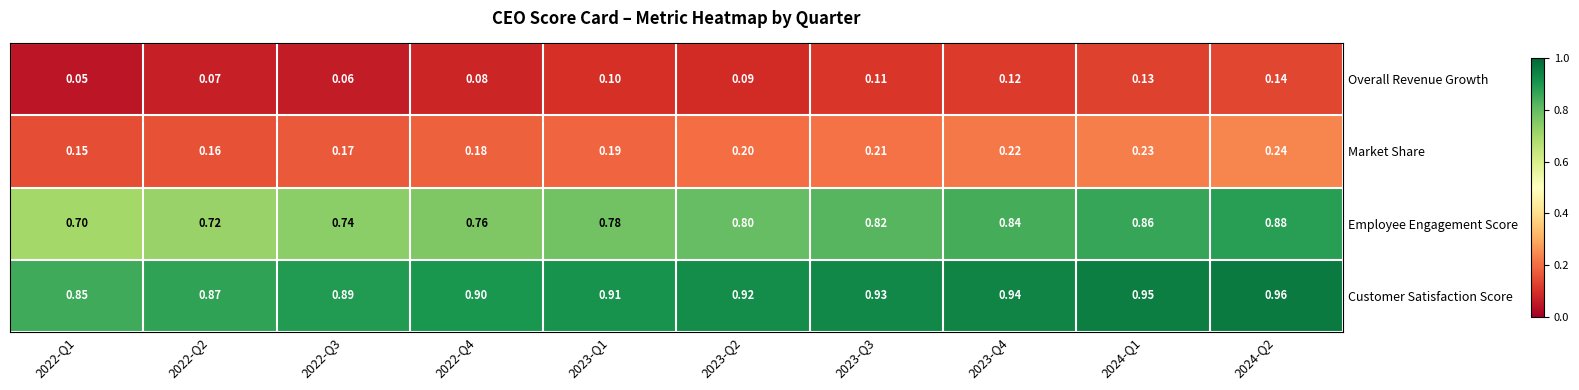

List the series in order of their peak value, lowest first.

Overall Revenue Growth, Market Share, Employee Engagement Score, Customer Satisfaction Score